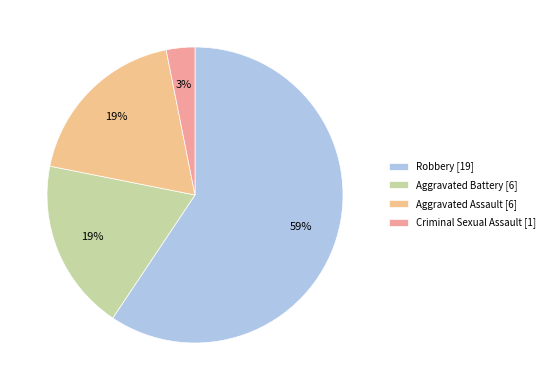

How many segments does this pie chart have?

4